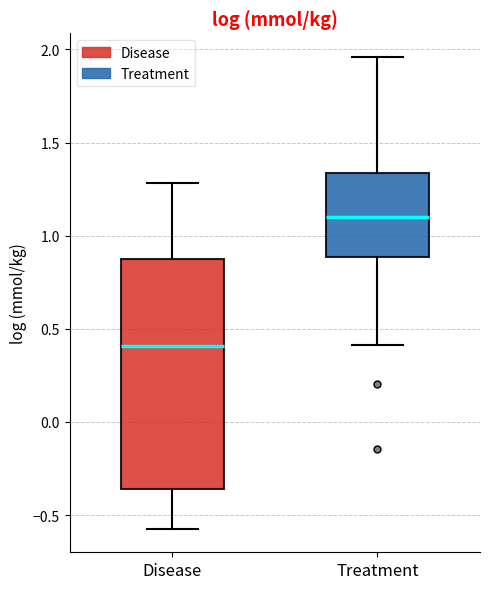

Where is the upper edge of the box for Treatment on the y-axis? The values are not printed on the chart, so give them approximately, as read against the axis.

1.35